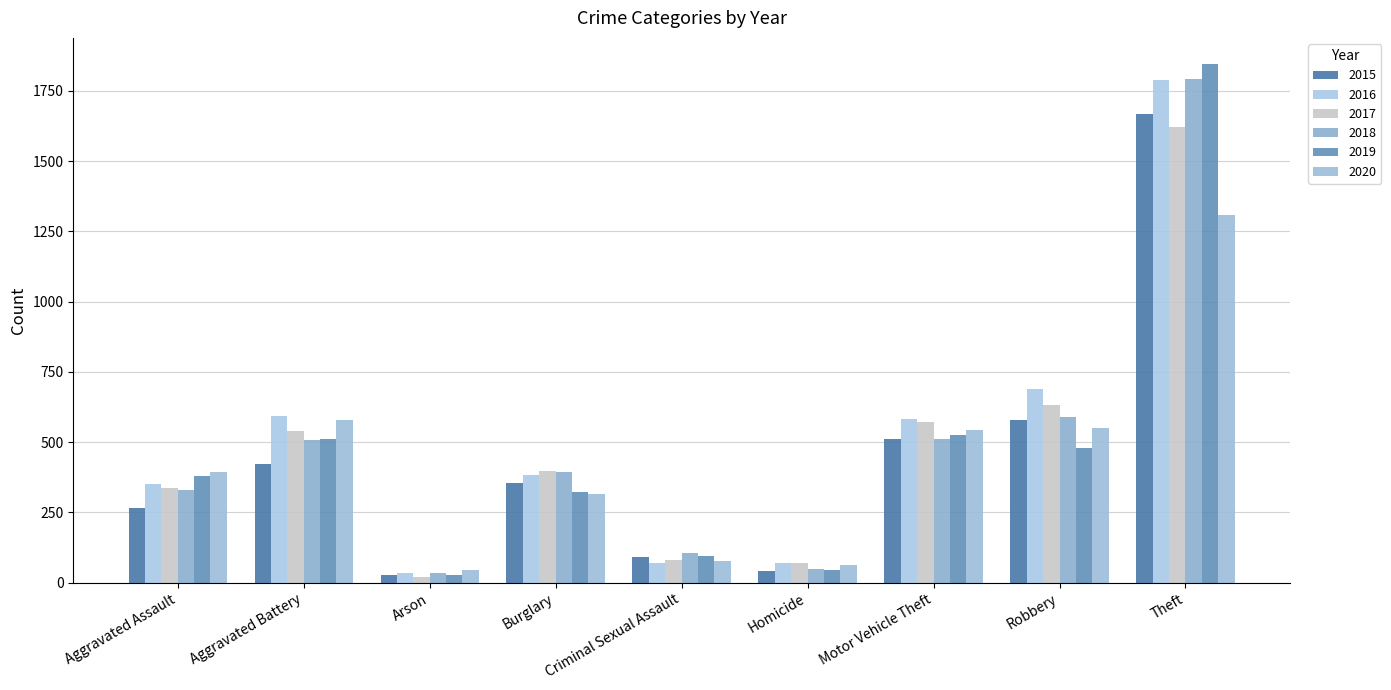

Which has a higher value, Homicide or Aggravated Assault?

Aggravated Assault